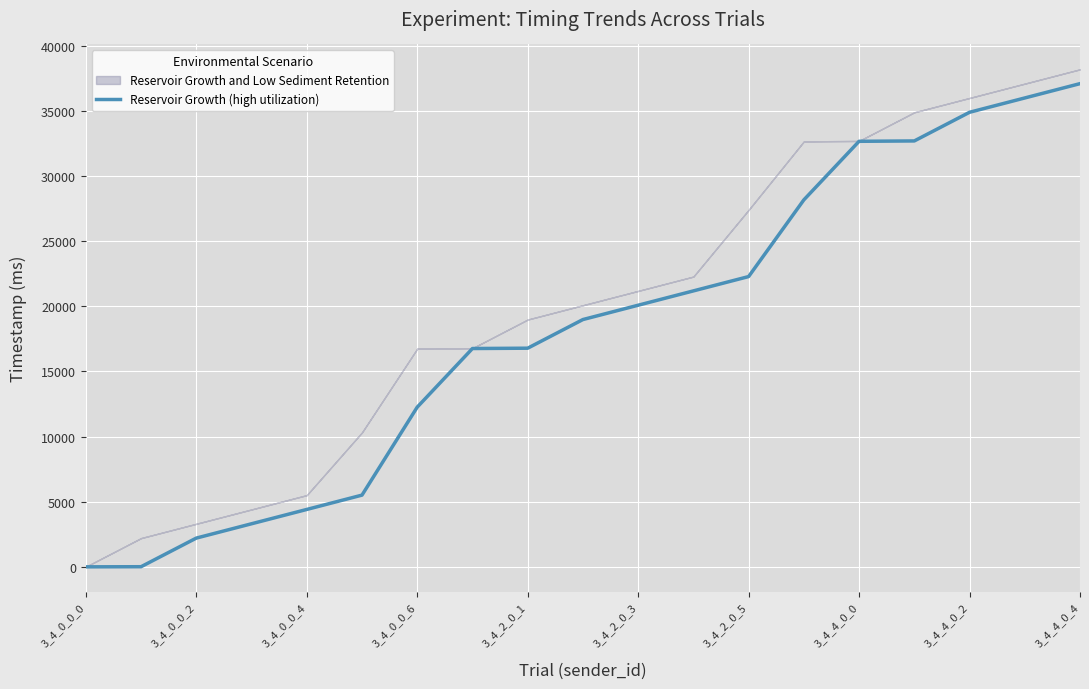

What is the highest value of the Reservoir Growth (high utilization) series?

37102.1